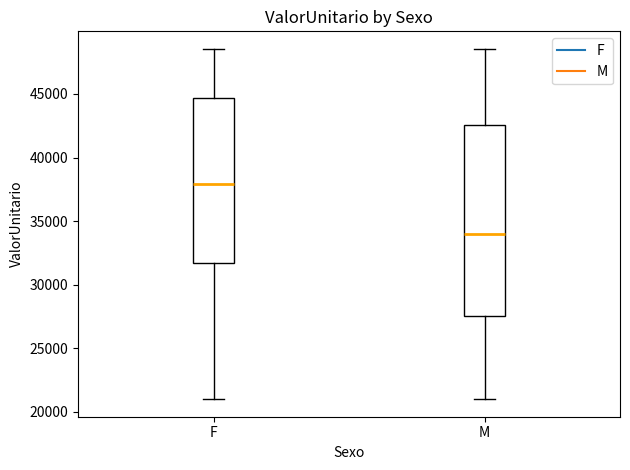

Which box's median line is the lowest?

M